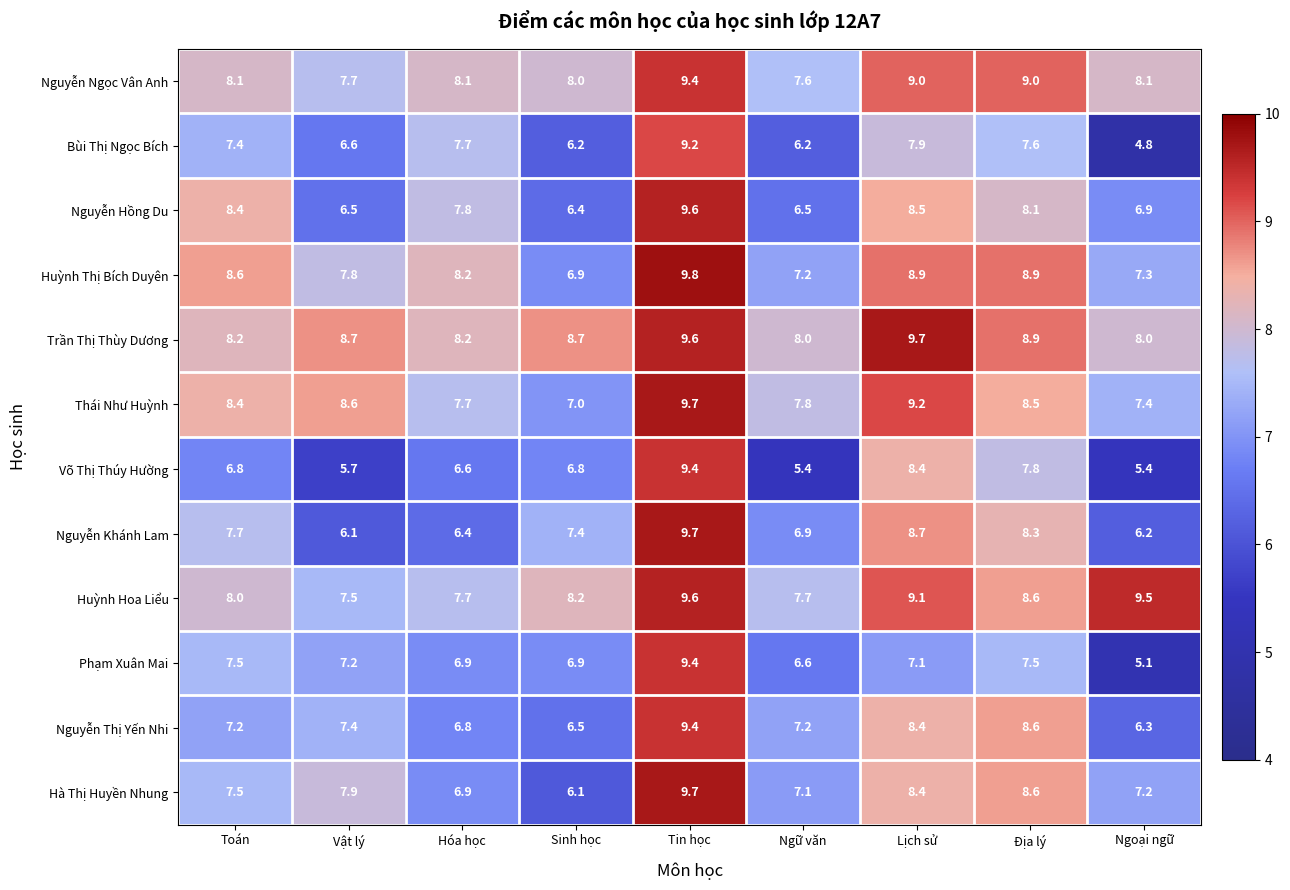

At which category does the chart reach its peak across all series?

Tin học